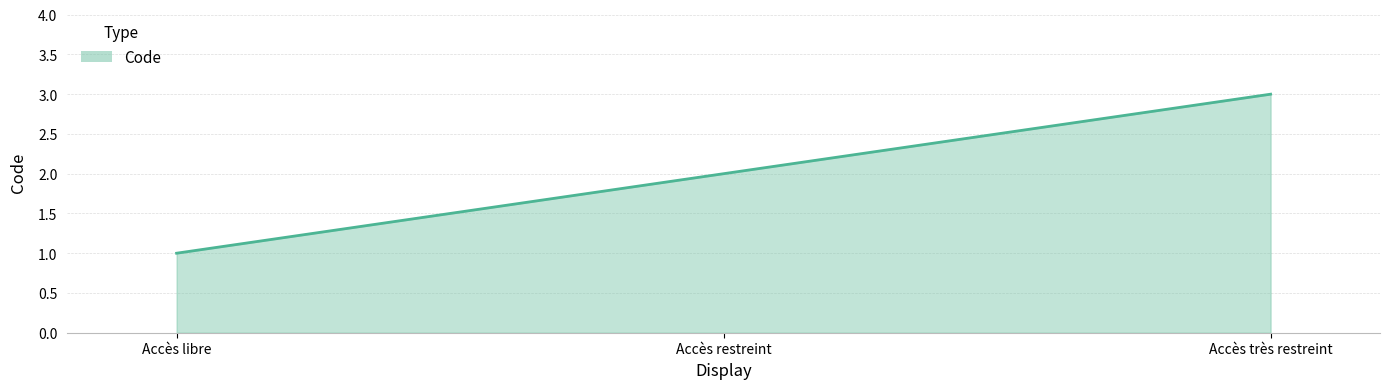

What is the approximate value at Accès libre?

1